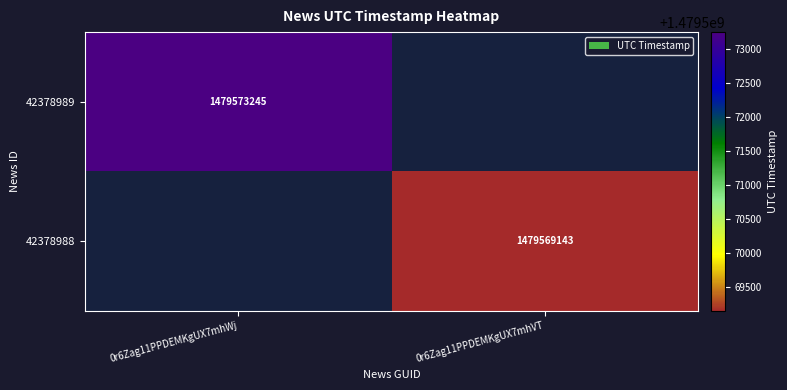

True or false: 42378988 has a value of 517035291 at 0r6Zag11PPDEMKgUX7mhVT.

False